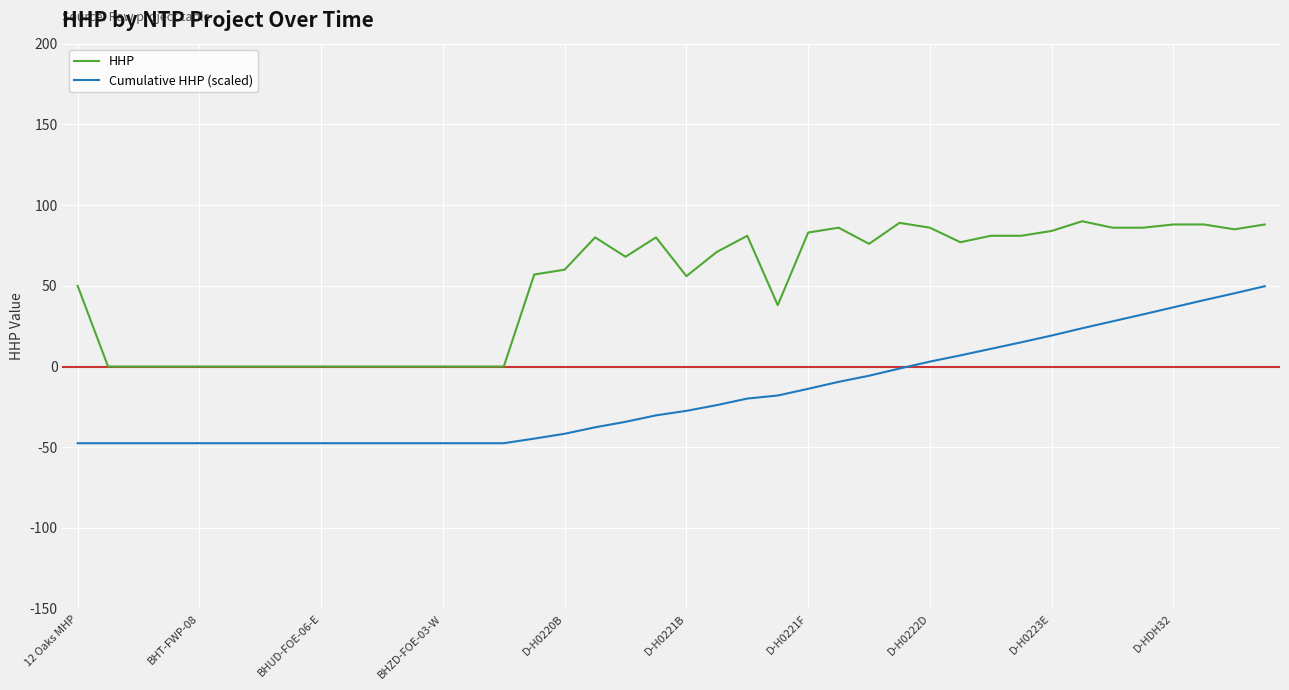

What is the difference between the maximum and minimum values in the HHP series?

90.0